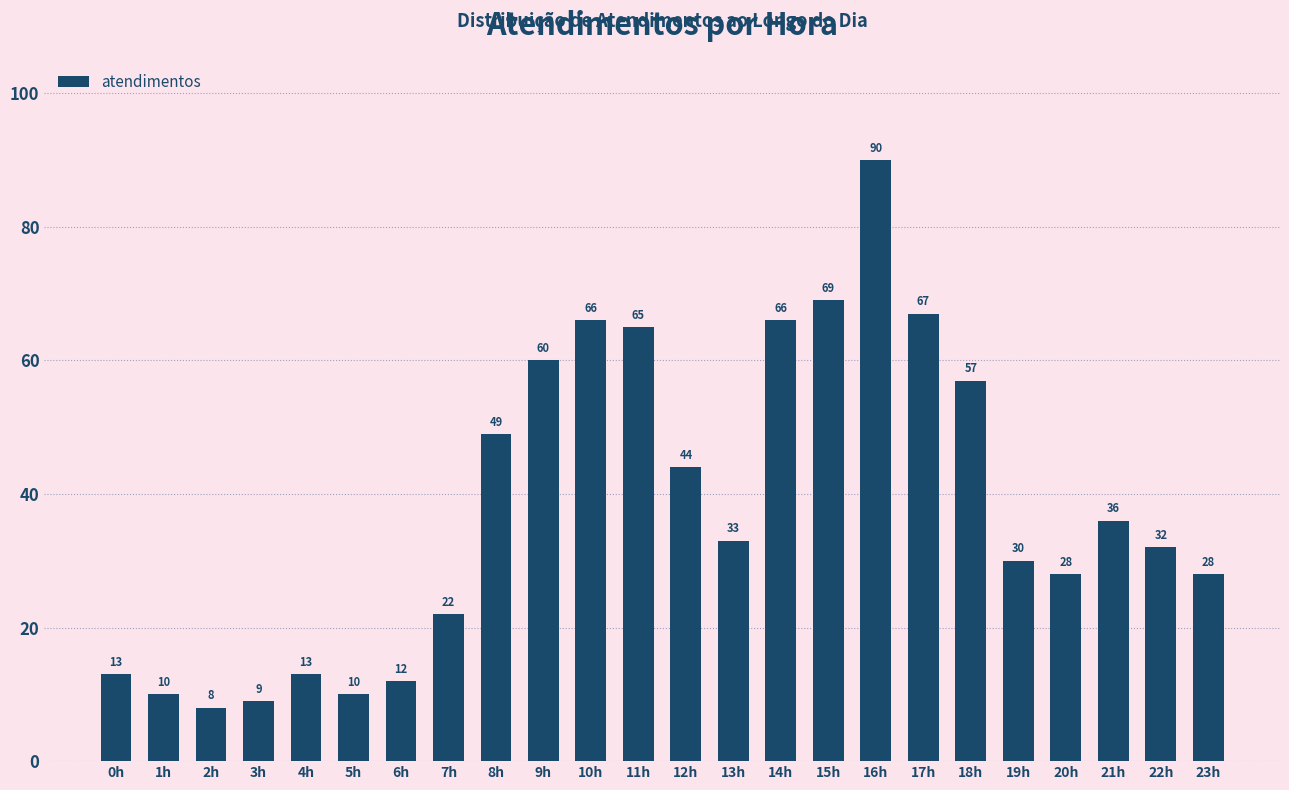

What is the greatest value displayed?

90